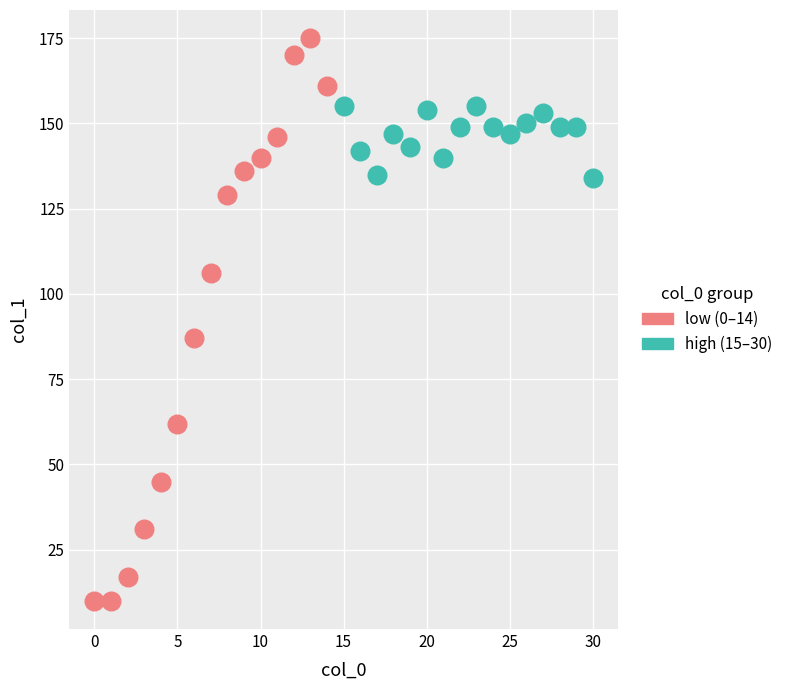

Which series reaches the maximum Y coordinate?

low (0–14)